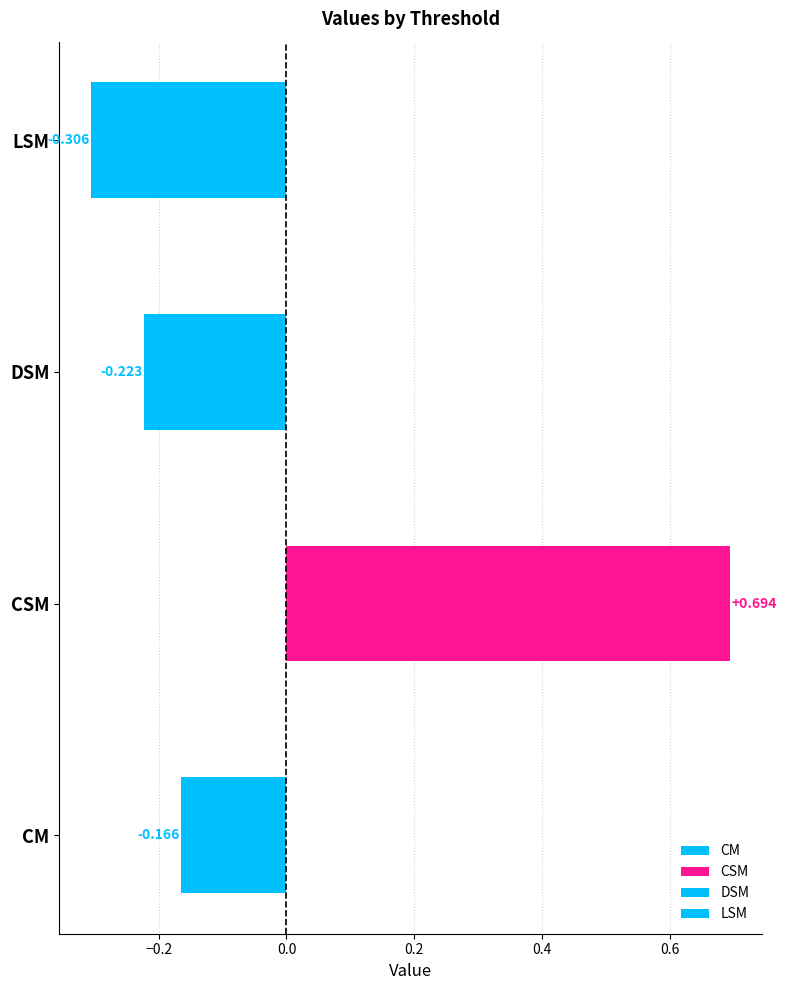

Between 0.1 and 0.6, which series saw the biggest shift?

CM